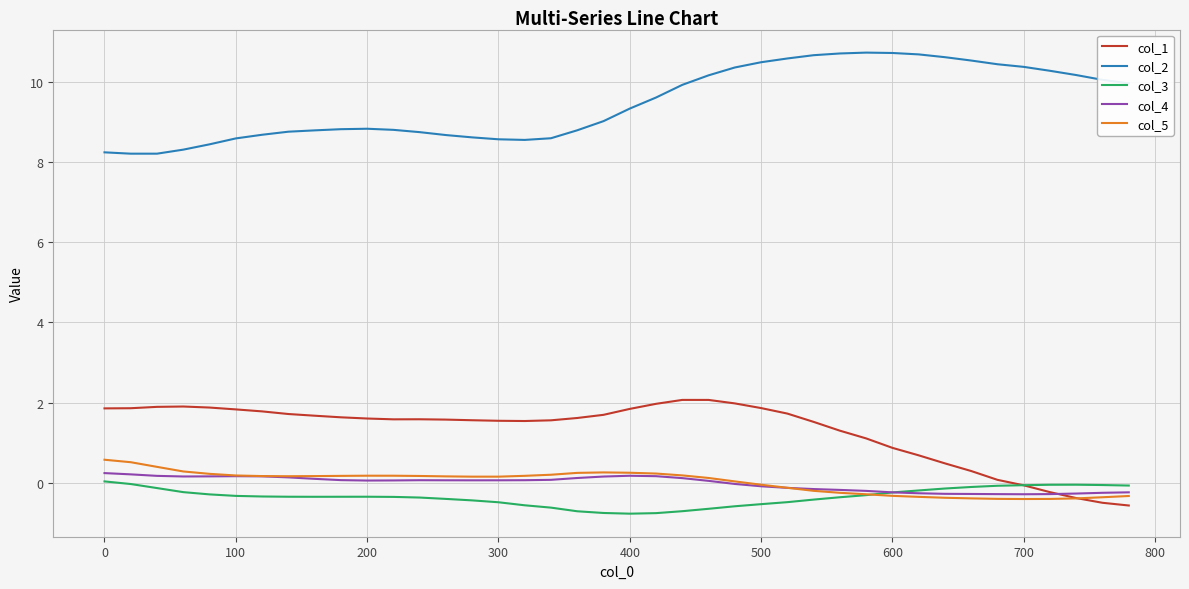

Which series has the largest total across all categories?

col_2